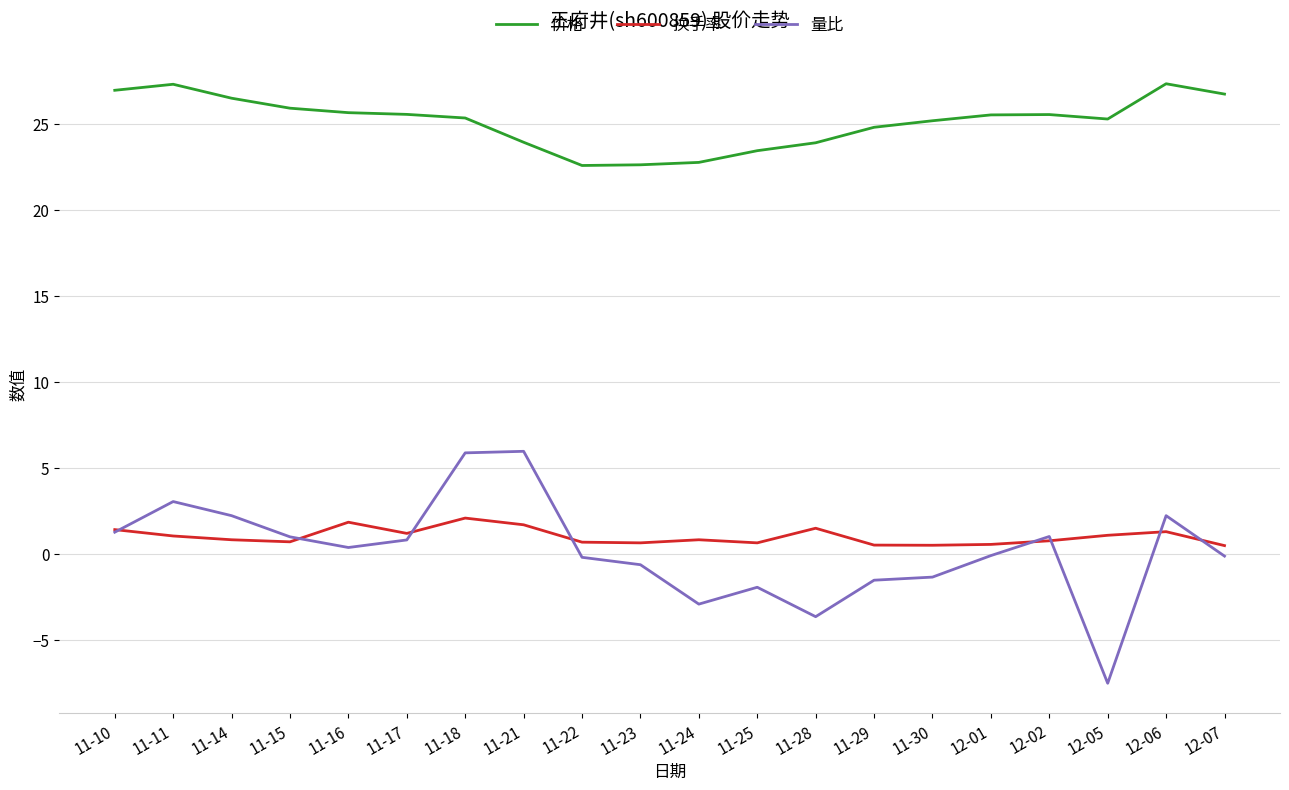

What is the difference between the 量比 values at 11-18 and 11-17?

5.1